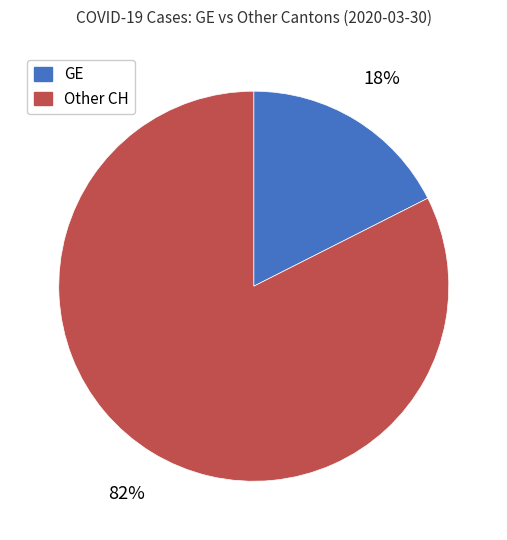

Which slice is the smallest?

GE